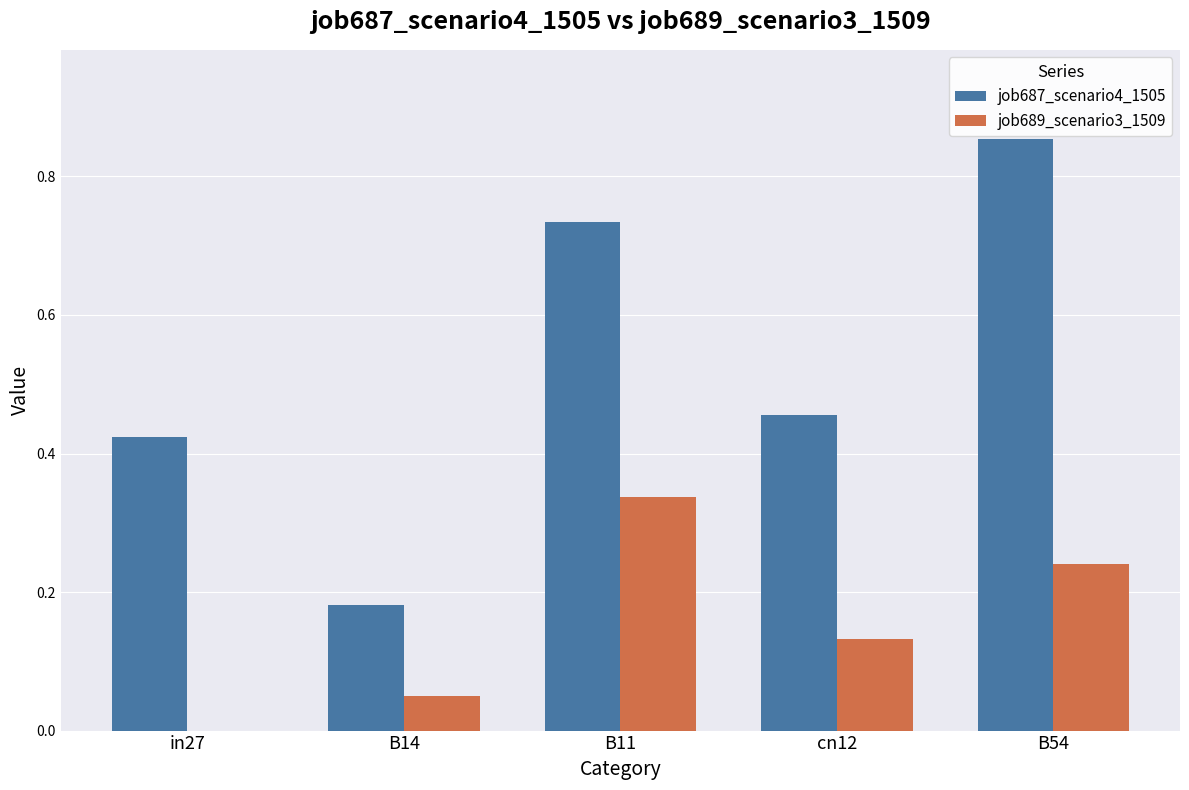

Which category has the highest value in the job687_scenario4_1505 series?

B54